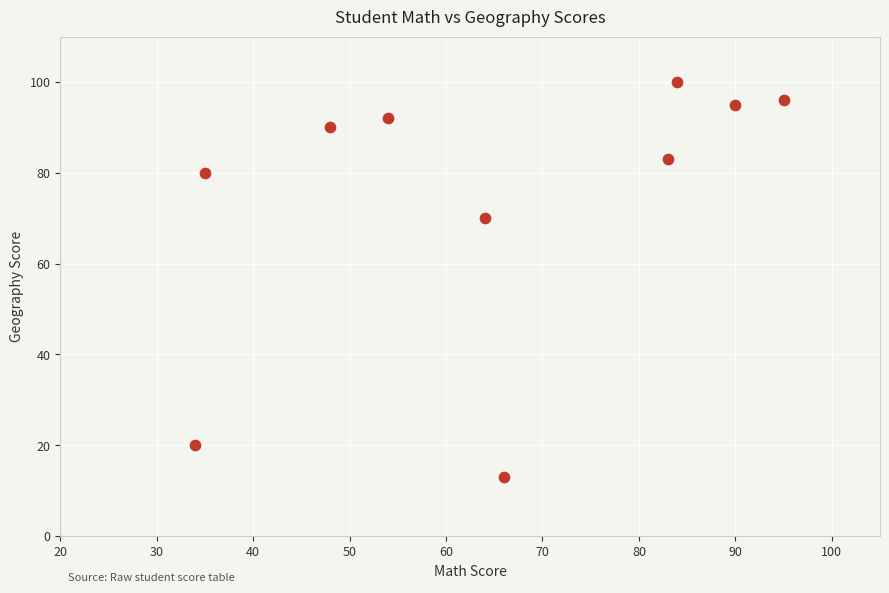

What Y value in the scatter plot is closest to 56?

70